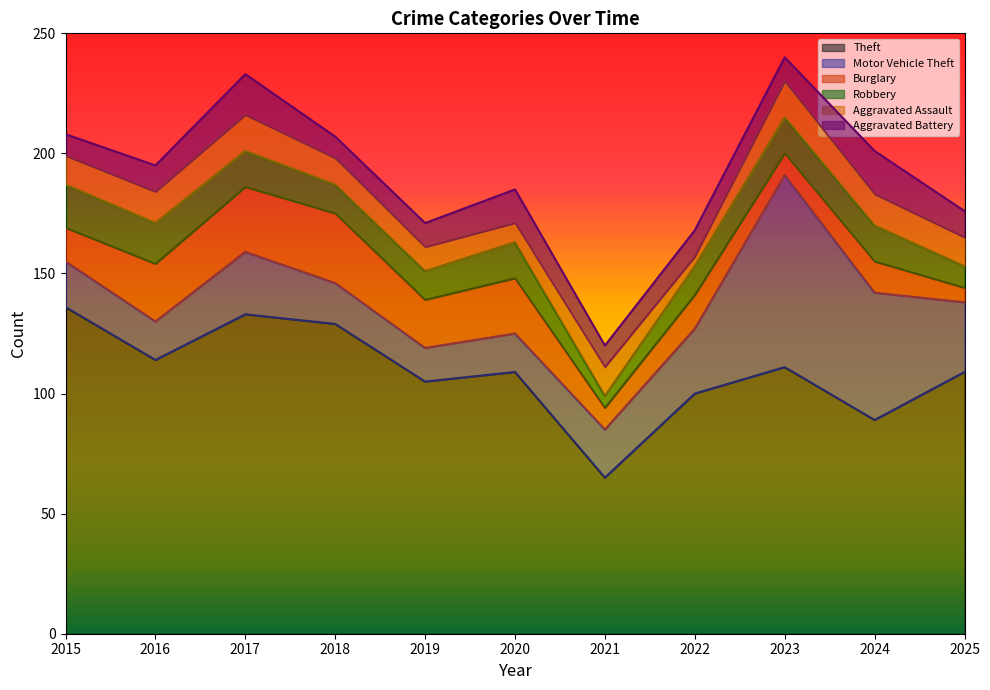

Reading left to right, extract all data points from this chart.

Theft: 2015=136	2016=114	2017=133	2018=129	2019=105	2020=109	2021=65	2022=100	2023=111	2024=89	2025=109
Motor Vehicle Theft: 2015=19	2016=16	2017=26	2018=17	2019=14	2020=16	2021=20	2022=27	2023=80	2024=53	2025=29
Burglary: 2015=14	2016=24	2017=27	2018=29	2019=20	2020=23	2021=9	2022=14	2023=9	2024=13	2025=6
Robbery: 2015=18	2016=17	2017=15	2018=12	2019=12	2020=15	2021=5	2022=12	2023=15	2024=15	2025=9
Aggravated Assault: 2015=12	2016=13	2017=15	2018=11	2019=10	2020=8	2021=12	2022=4	2023=15	2024=13	2025=12
Aggravated Battery: 2015=9	2016=11	2017=17	2018=9	2019=10	2020=14	2021=9	2022=11	2023=10	2024=18	2025=11